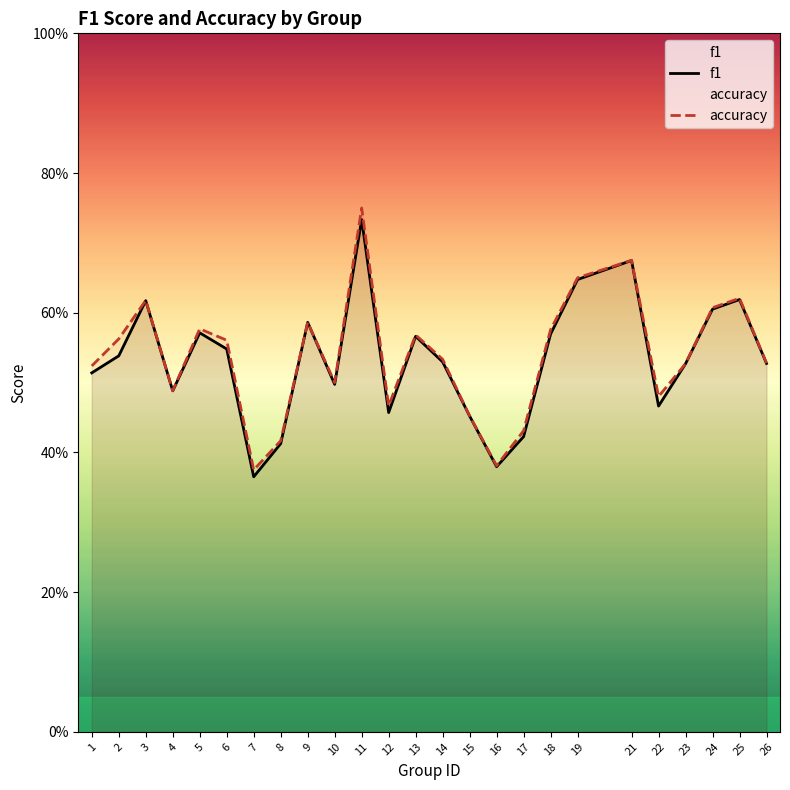

Reading left to right, list all the values displayed in this chart.

f1: 0.5	0.5	0.6	0.5	0.6	0.5	0.4	0.4	0.6	0.5	0.7	0.5	0.6	0.5	0.5	0.4	0.4	0.6	0.6	0.7	0.5	0.5	0.6	0.6	0.5
accuracy: 0.5	0.6	0.6	0.5	0.6	0.6	0.4	0.4	0.6	0.5	0.8	0.5	0.6	0.5	0.5	0.4	0.4	0.6	0.7	0.7	0.5	0.5	0.6	0.6	0.5